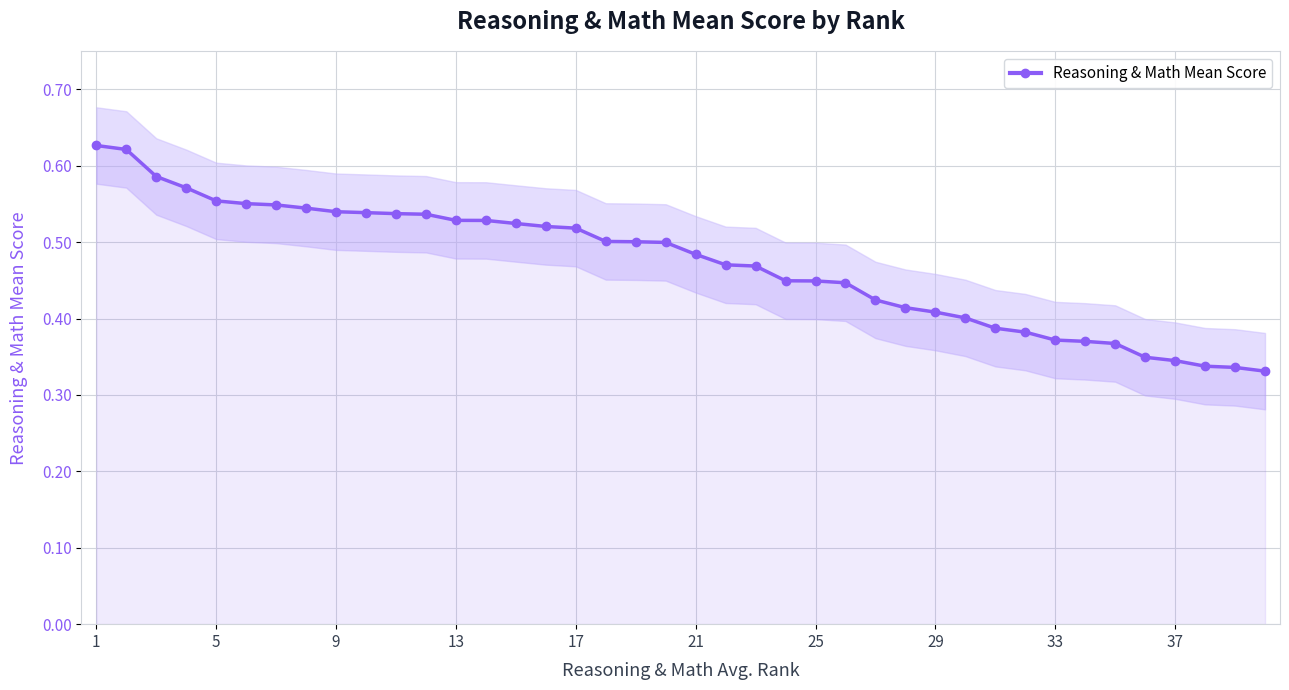

Reading right to left, list all the values displayed in this chart.

0.3	0.3	0.3	0.3	0.3	0.4	0.4	0.4	0.4	0.4	0.4	0.4	0.4	0.4	0.4	0.4	0.4	0.5	0.5	0.5	0.5	0.5	0.5	0.5	0.5	0.5	0.5	0.5	0.5	0.5	0.5	0.5	0.5	0.5	0.6	0.6	0.6	0.6	0.6	0.6